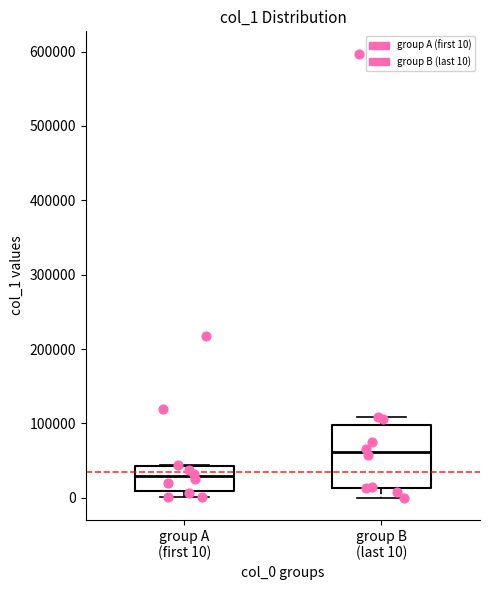

Reading left to right, transcribe this box plot: for each box, give where its median line is, the range the box spans, and where its two whiskers end, as read against the y-axis. The values are not printed on the chart, so give them approximately, as read against the axis.

group A (first 10): median 30000, box 10000 to 40000, whiskers 0 to 40000
group B (last 10): median 60000, box 10000 to 100000, whiskers 0 to 110000